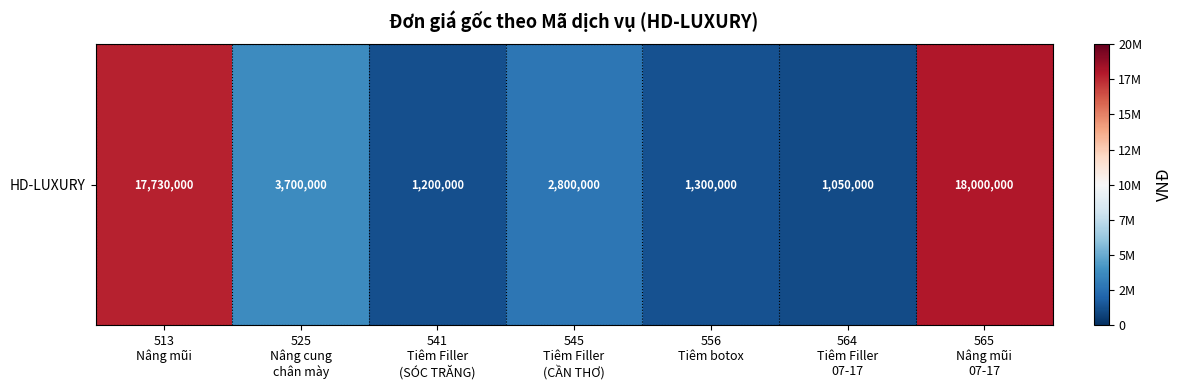

What is the difference between the values at 525
Nâng cung
chân mày and 565
Nâng mũi
07-17?

14300000